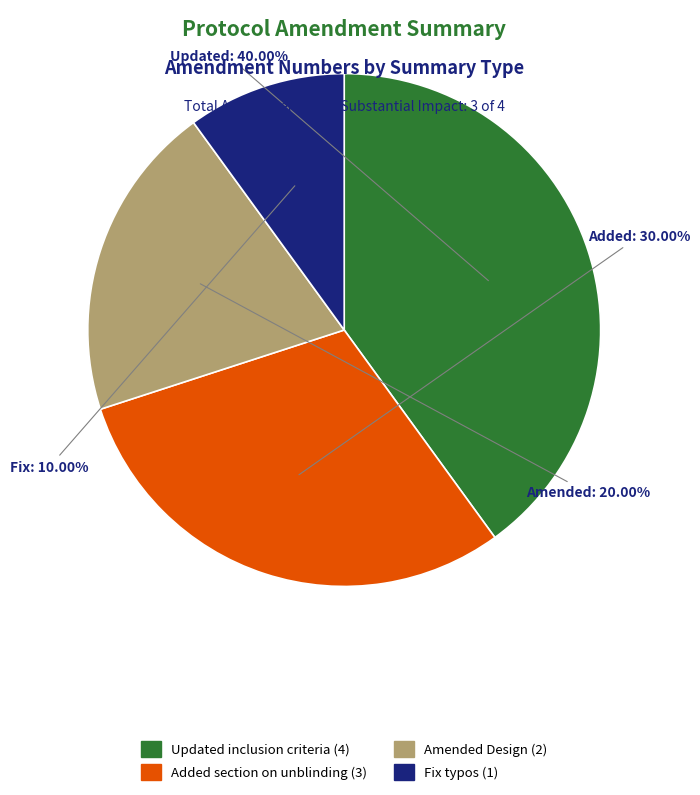

Rank the categories by value from highest to lowest.

Updated inclusion criteria, Added section on unblinding, Amended Design, Fix typos